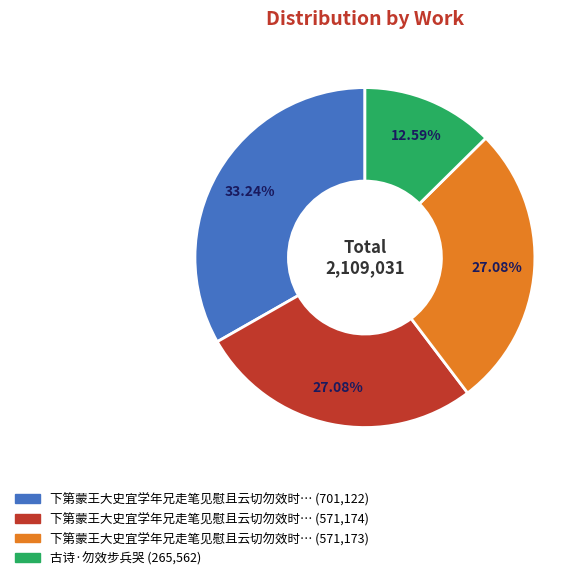

Is there a majority slice in this chart?

No